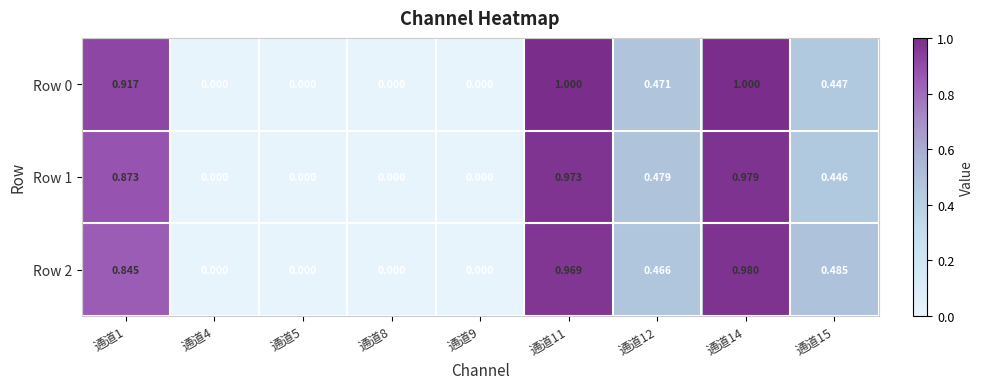

How many data points in Row 2 are above 0?

5